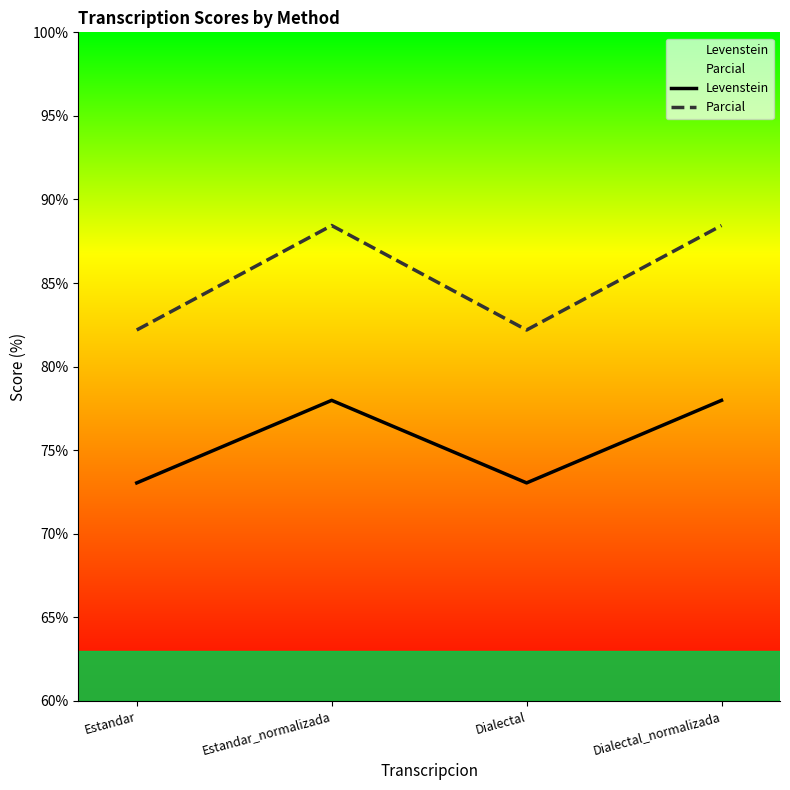

How many series are shown in this chart?

2